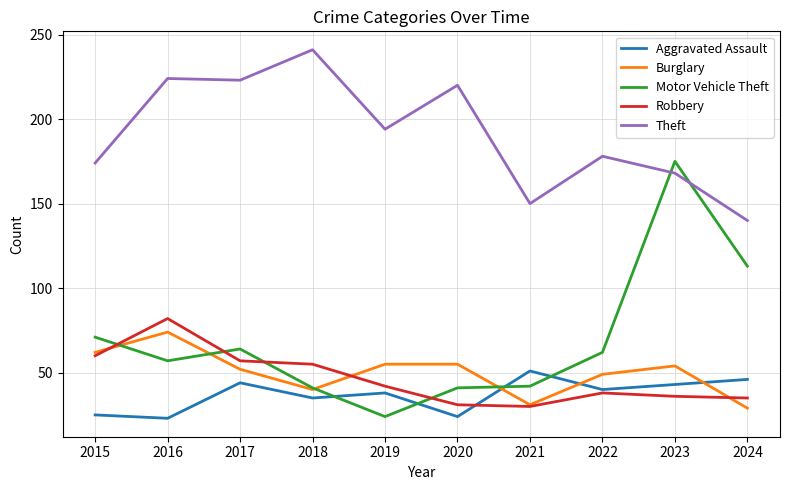

At how many categories does at least one series exceed 186?

5